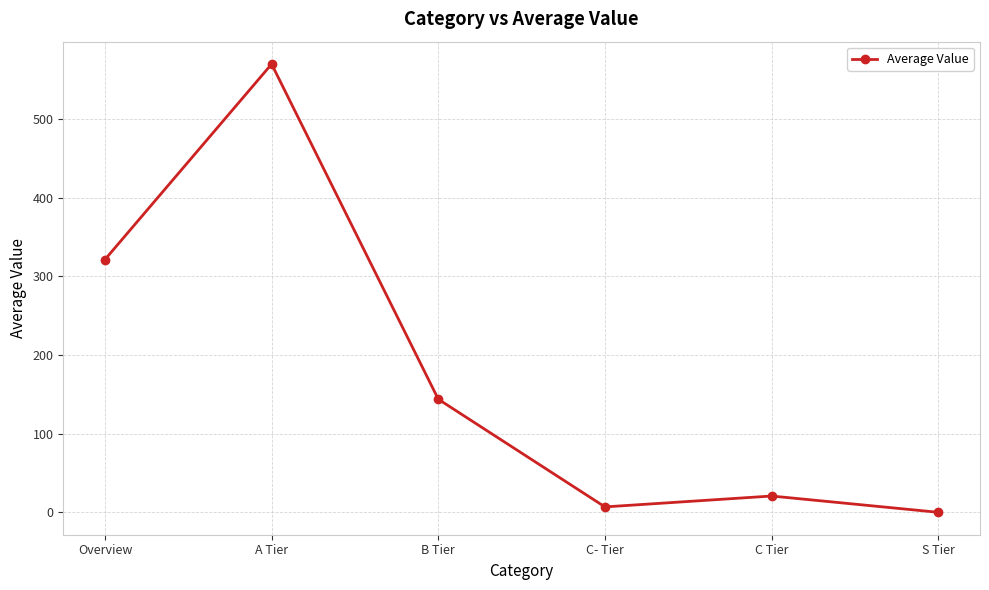

What is the label of the 4th point from the left?

C- Tier